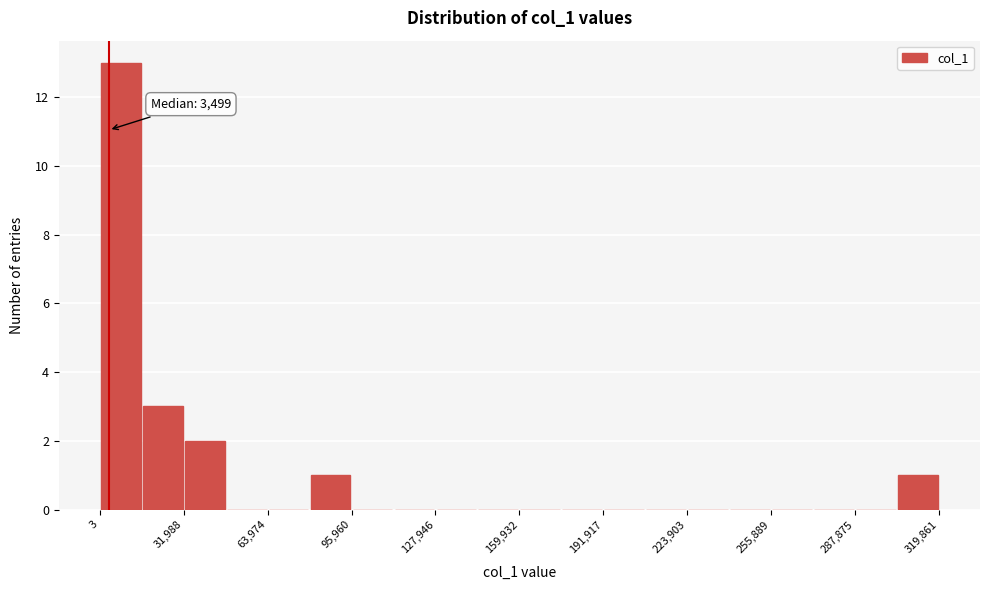

Around what value on the x-axis is the tallest bar? Give the approximate position of its centre, as read against the axis.

10000